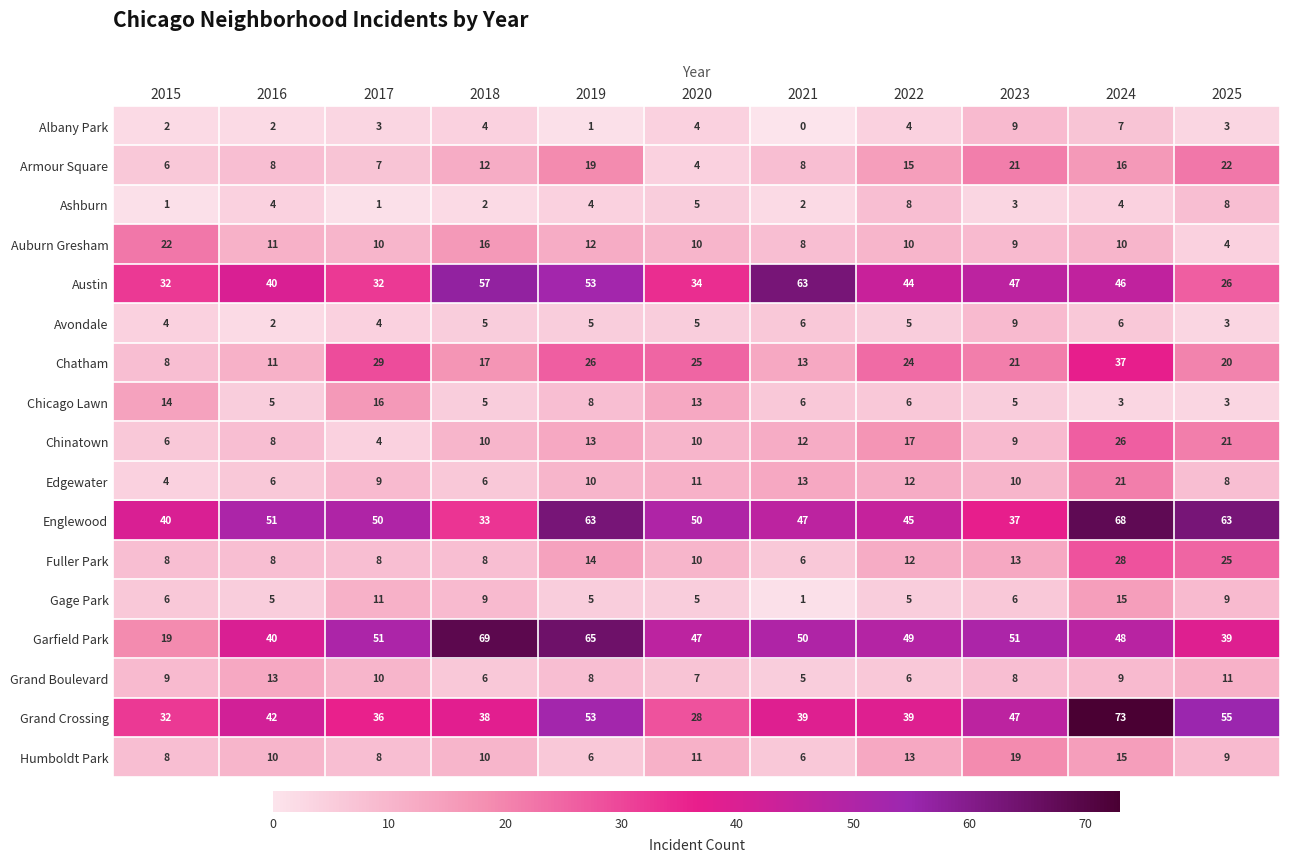

What is the sum of the Armour Square values at 2024 and 2018?

28